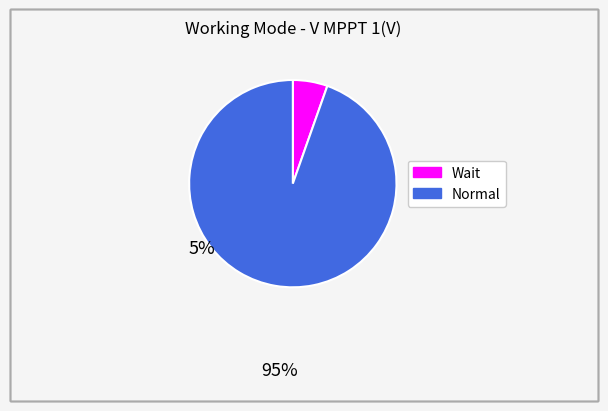

The Normal slice represents 95% of the pie. True or false?

True